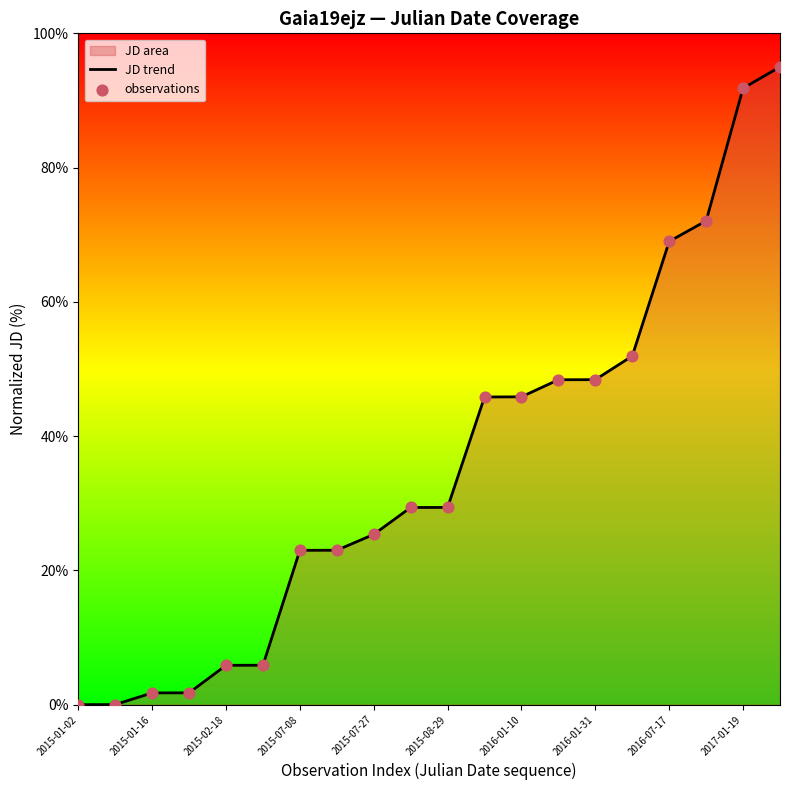

What is the greatest value displayed?

95.0